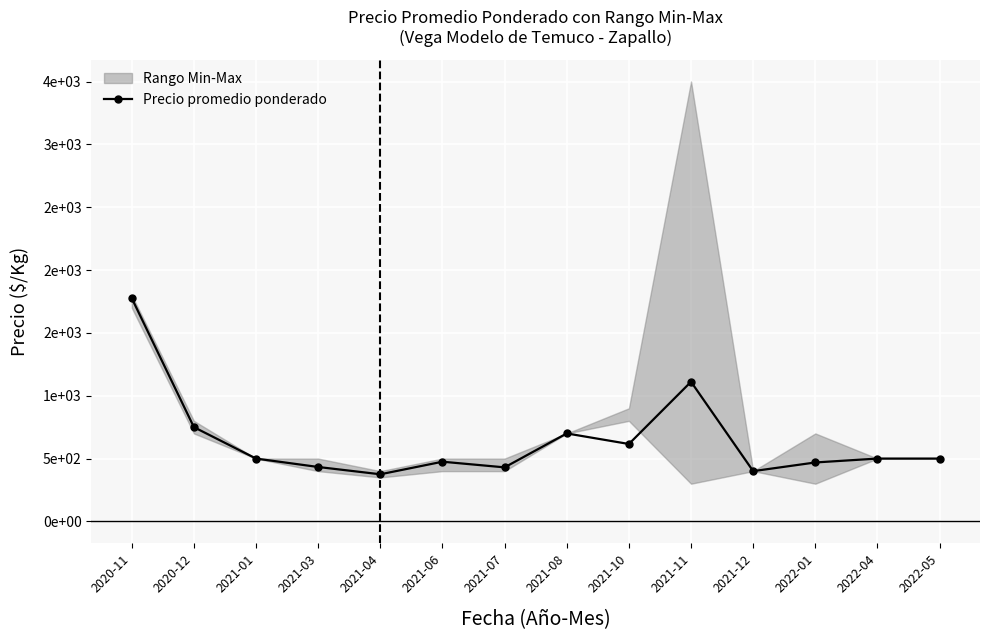

Which category has the highest value across all series?

2020-11